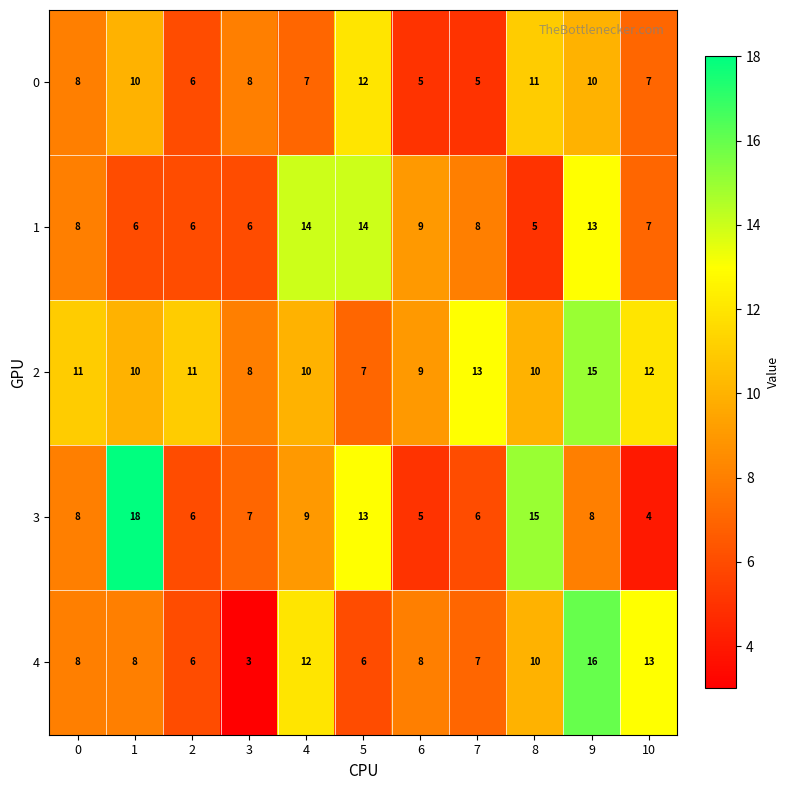

Which series has the largest range (max minus min)?

3